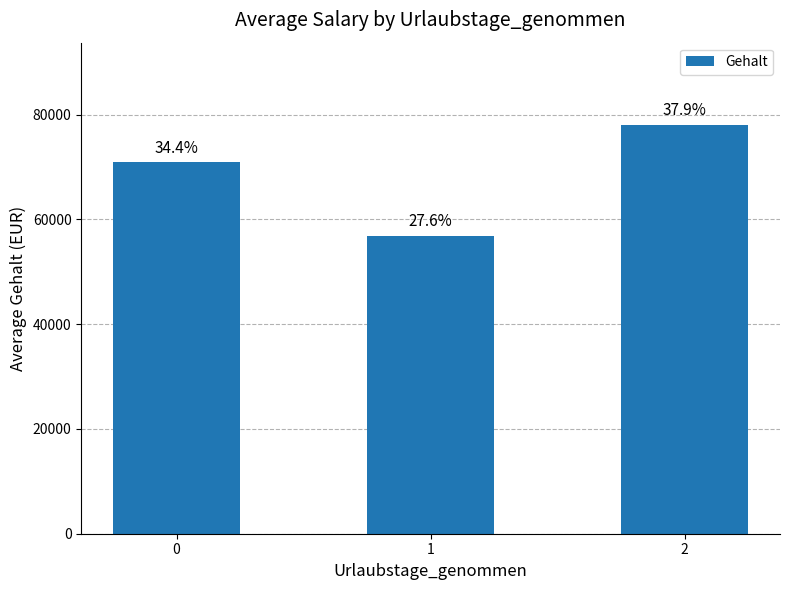

How many bars are there in total?

3